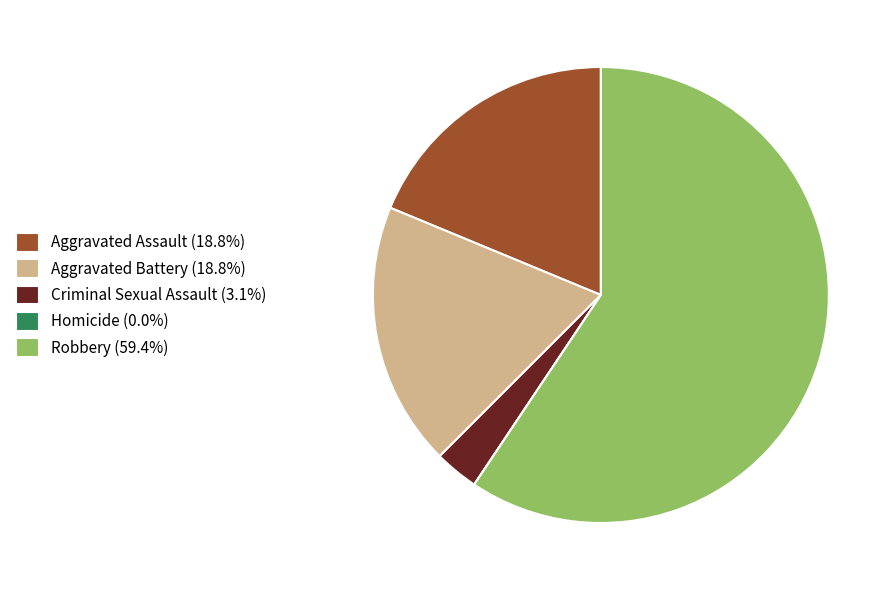

Combined, do Aggravated Battery and Aggravated Assault account for over 50%?

No